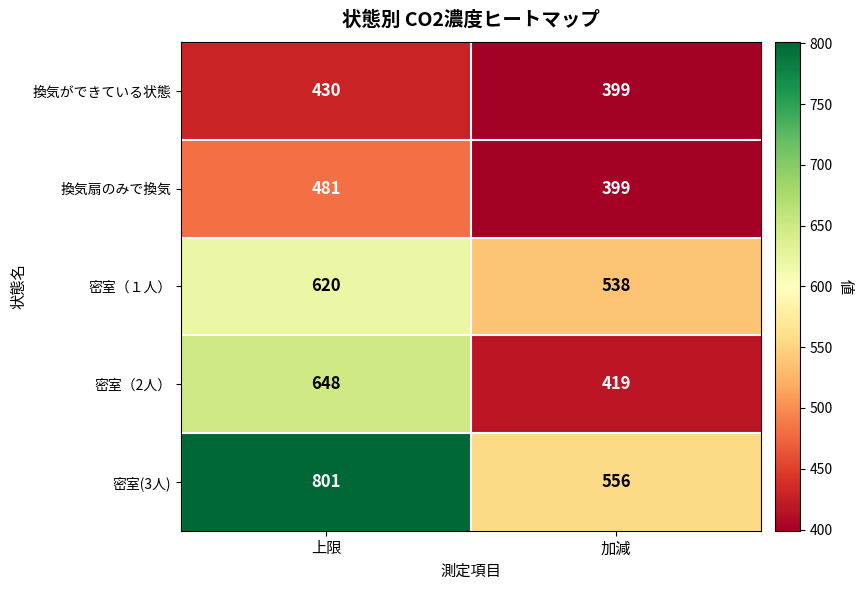

Which series changed the most between 上限 and 加減?

密室(3人)